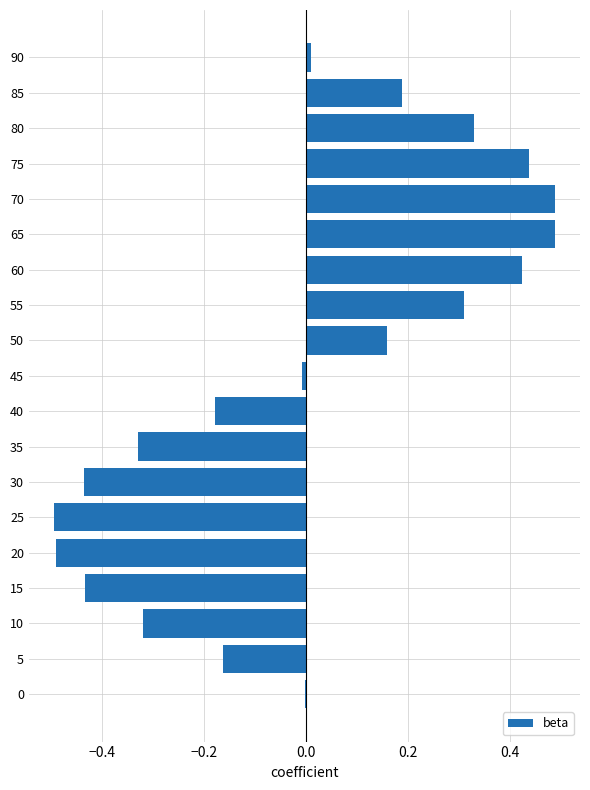

Count the number of categories in the chart.

19